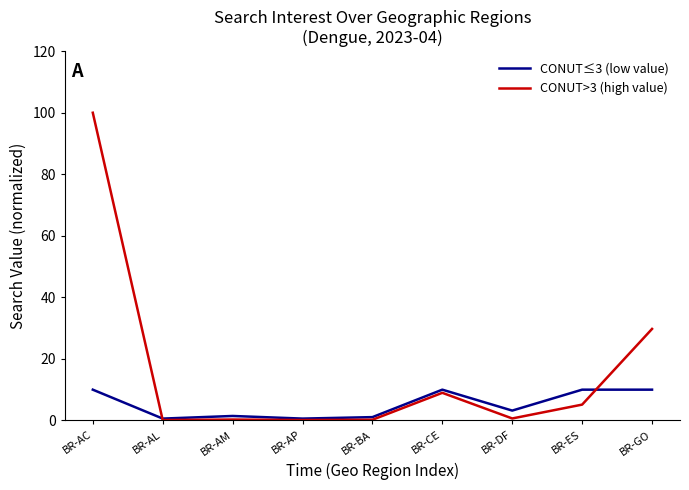

List the series in order of their peak value, highest first.

CONUT>3 (high value), CONUT≤3 (low value)